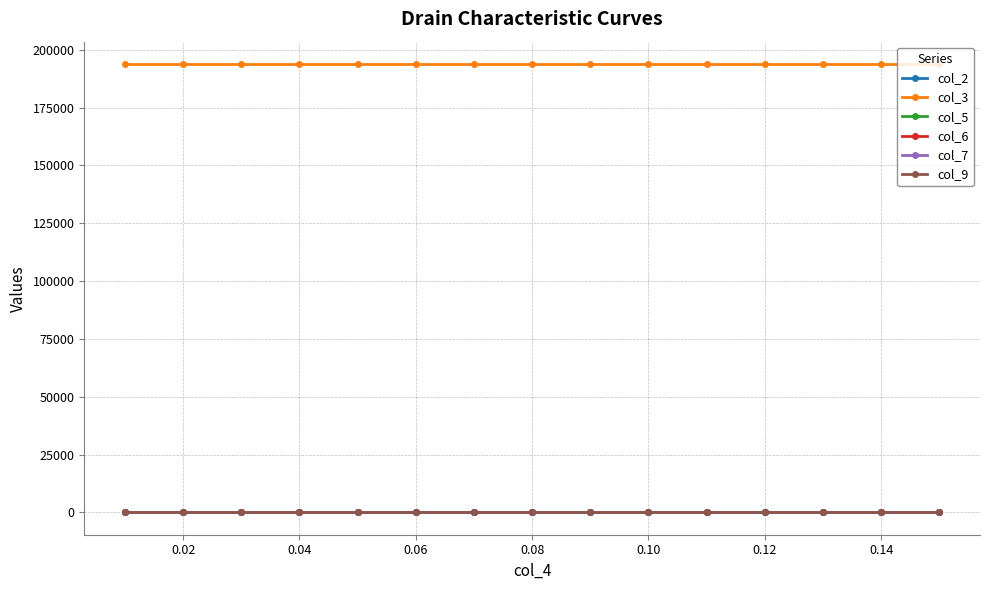

Does the chart have visible grid lines?

Yes